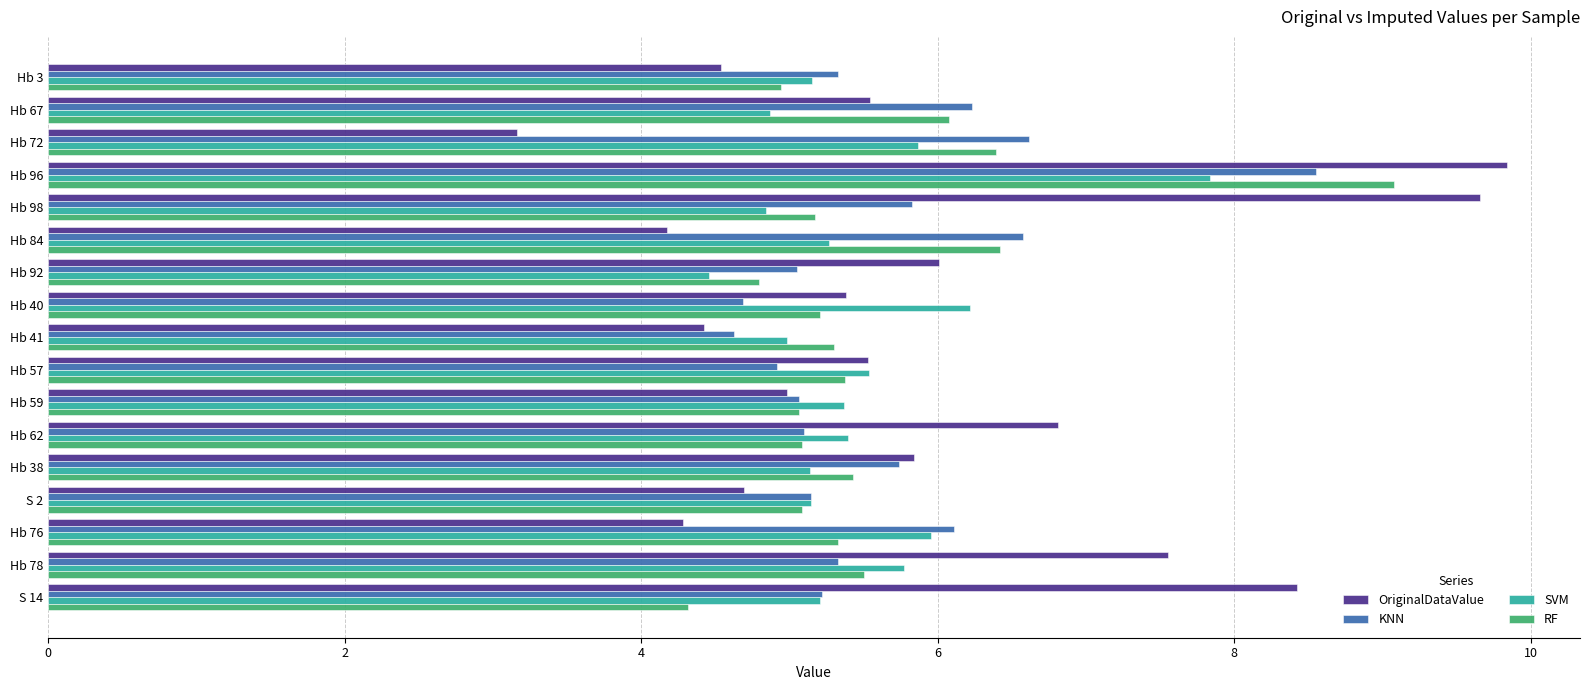

Rank the series by their average value, from lowest to highest.

SVM, RF, KNN, OriginalDataValue